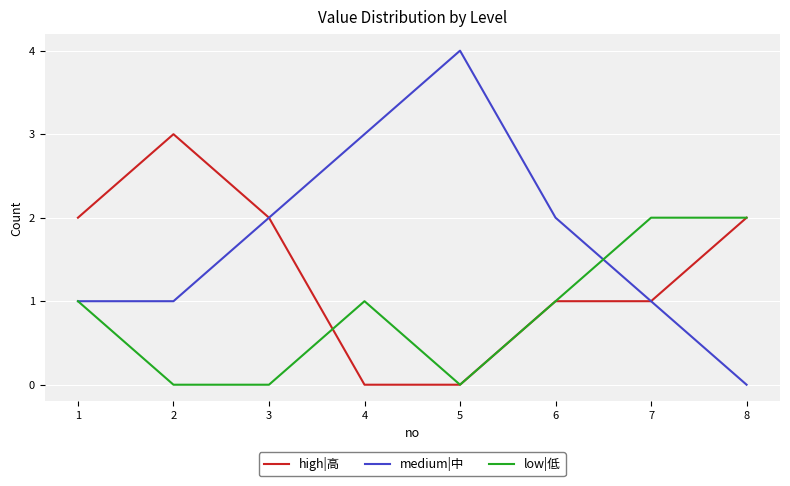

Is the value of high|高 at 2 greater than the value of low|低 at 4?

Yes